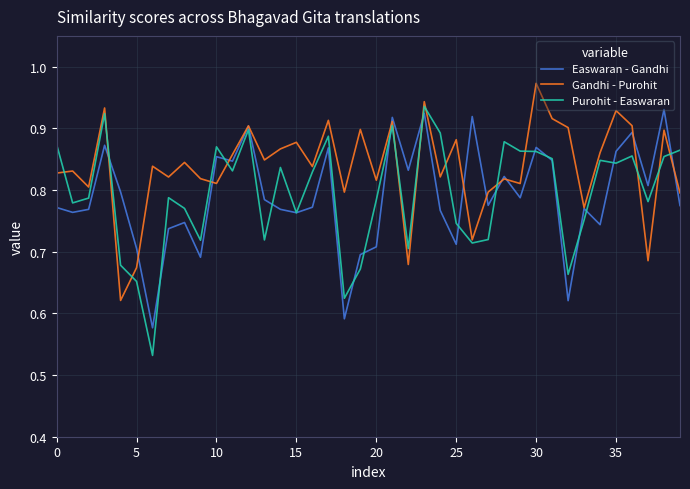

Which series has the widest spread of values?

Purohit - Easwaran